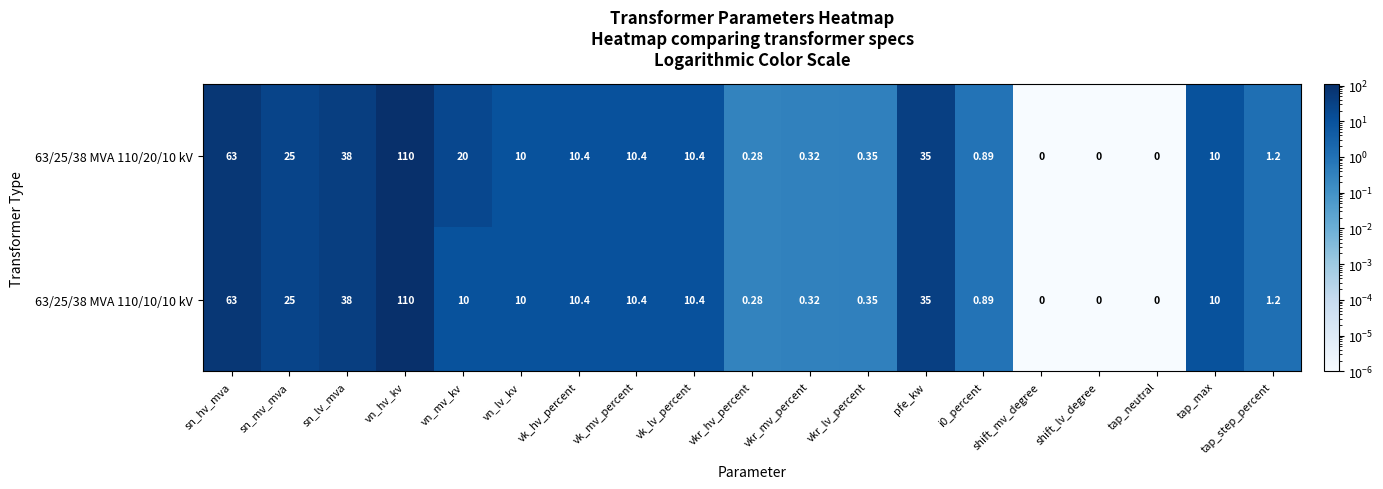

Which category has the highest value in the 63/25/38 MVA 110/20/10 kV series?

vn_hv_kv